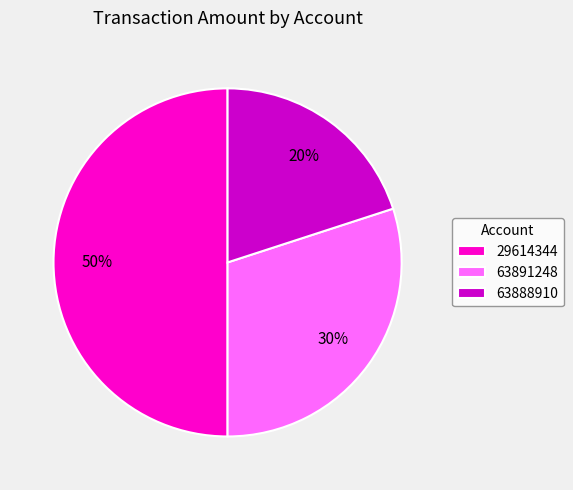

Rank the categories by value from highest to lowest.

29614344, 63891248, 63888910